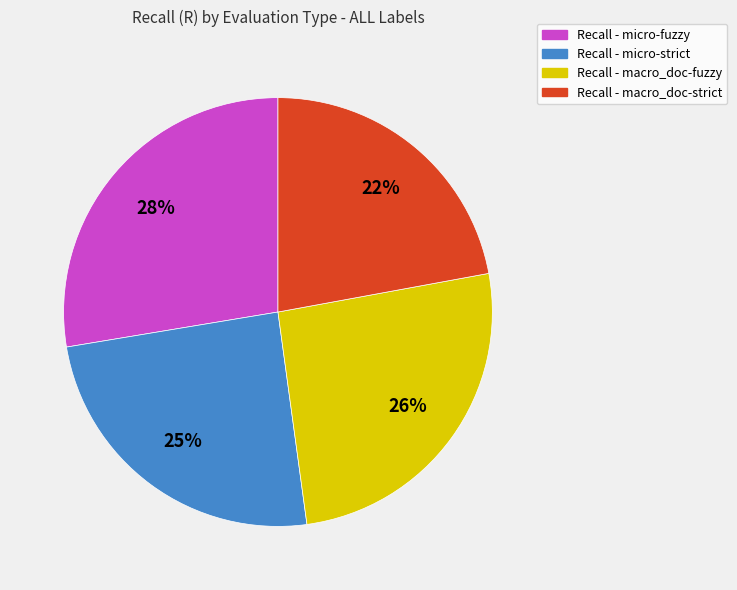

To the nearest percent, what is the average slice percentage?

25%